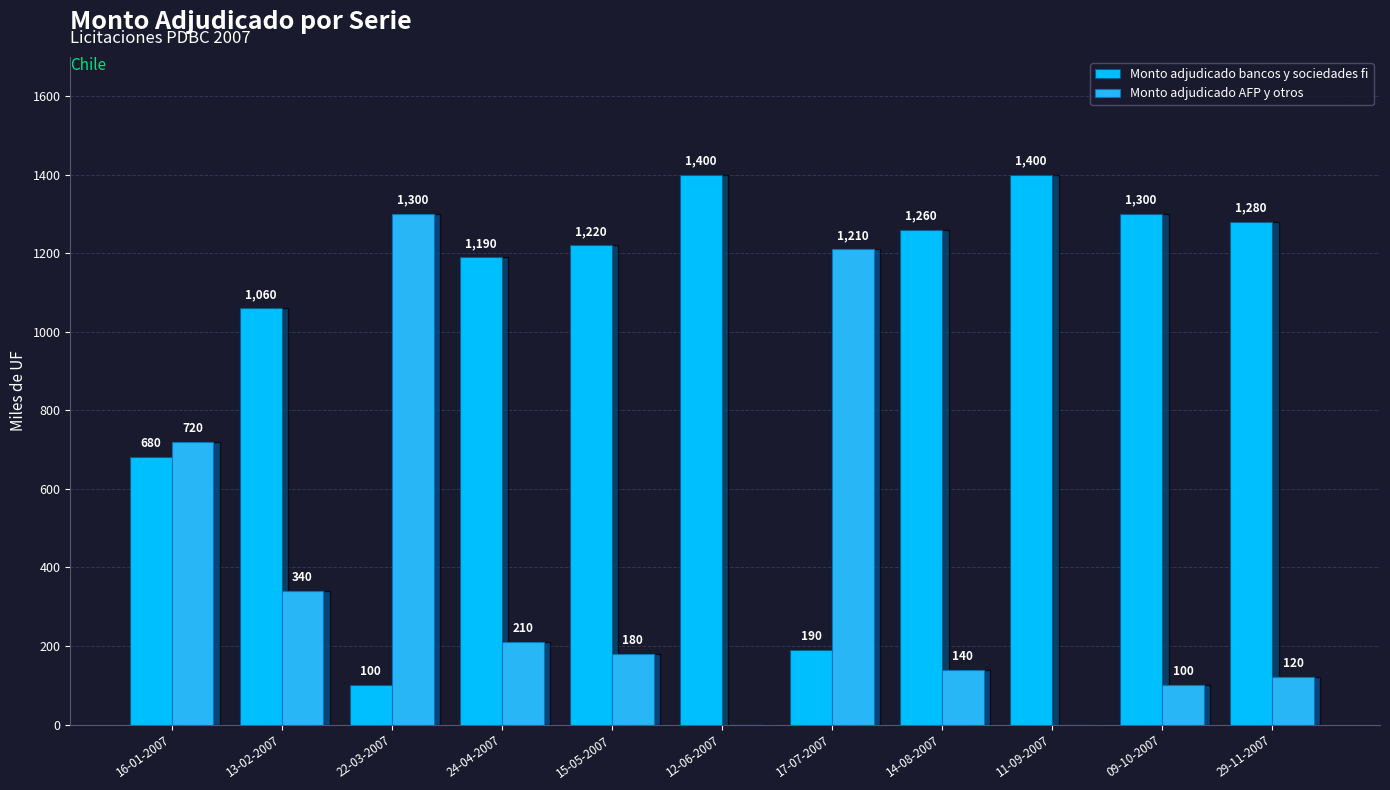

Reading left to right, transcribe all the data shown in this chart.

Monto adjudicado bancos y sociedades fi: 16-01-2007=680	13-02-2007=1060	22-03-2007=100	24-04-2007=1190	15-05-2007=1220	12-06-2007=1400	17-07-2007=190	14-08-2007=1260	11-09-2007=1400	09-10-2007=1300	29-11-2007=1280
Monto adjudicado AFP y otros: 16-01-2007=720	13-02-2007=340	22-03-2007=1300	24-04-2007=210	15-05-2007=180	12-06-2007=0	17-07-2007=1210	14-08-2007=140	11-09-2007=0	09-10-2007=100	29-11-2007=120